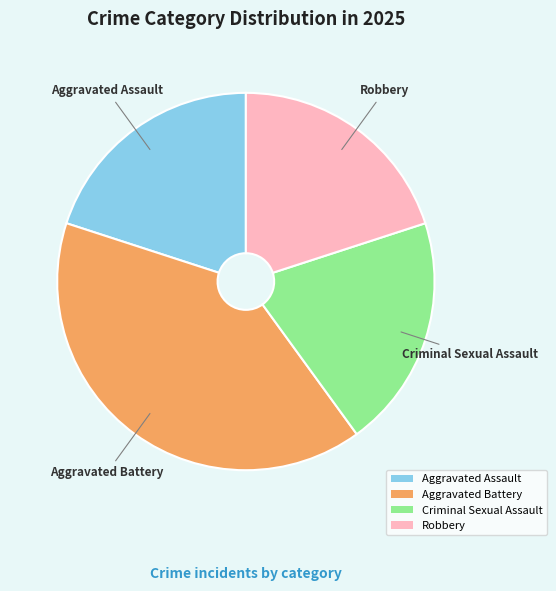

The Aggravated Assault slice represents 5% of the pie. True or false?

False